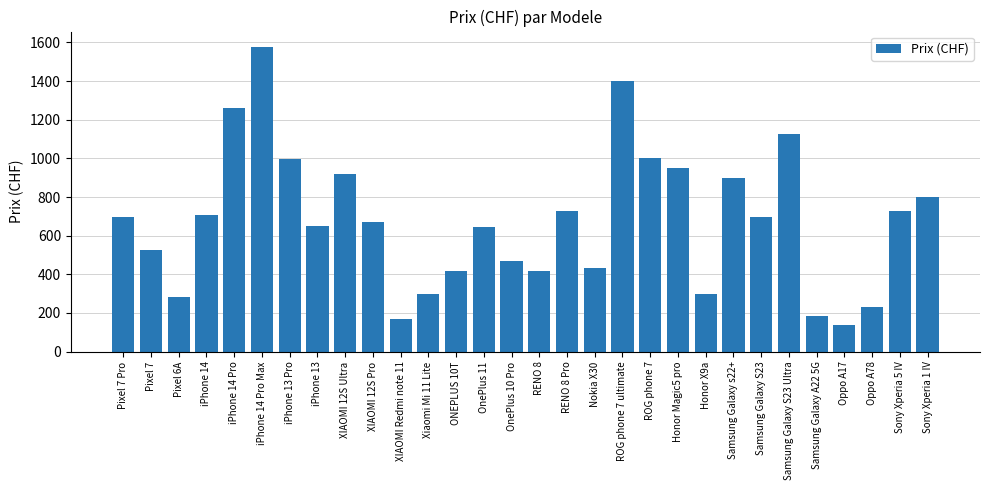

What is the ratio of the value at Pixel 7 to the value at iPhone 13 Pro?

0.5